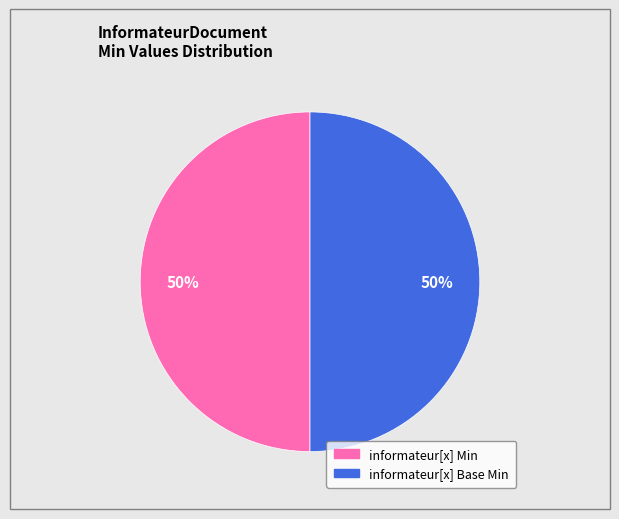

To the nearest percent, what is the average slice percentage?

50%